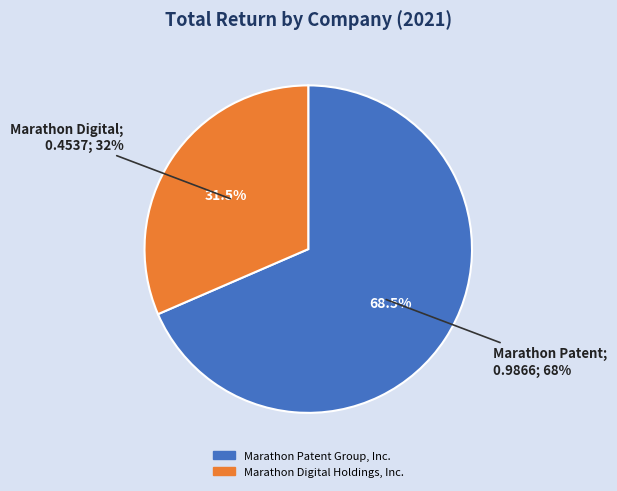

To the nearest percent, what percentage of the pie is Marathon Digital Holdings, Inc.?

32%